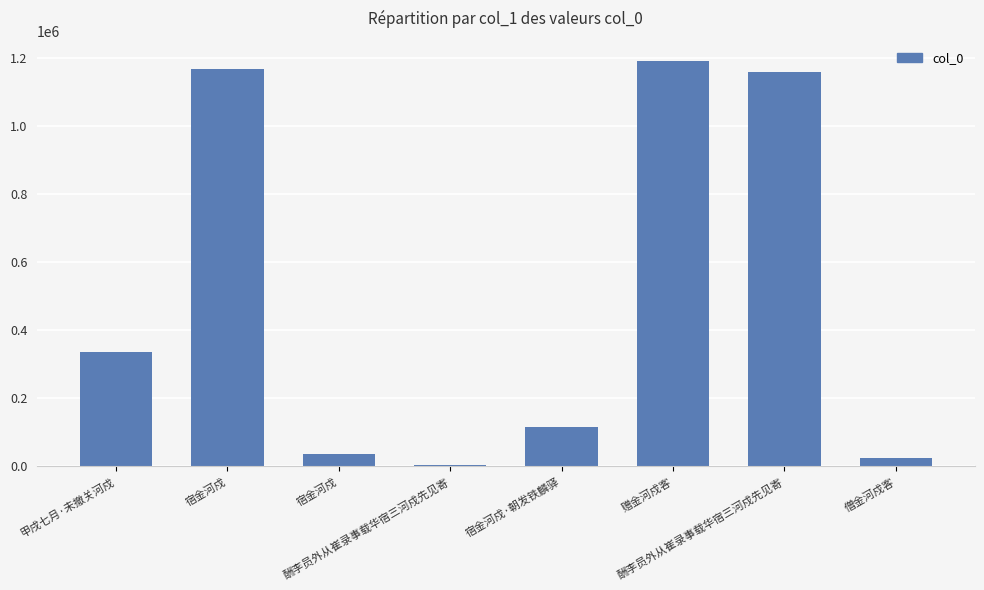

How many categories are shown in the chart?

8